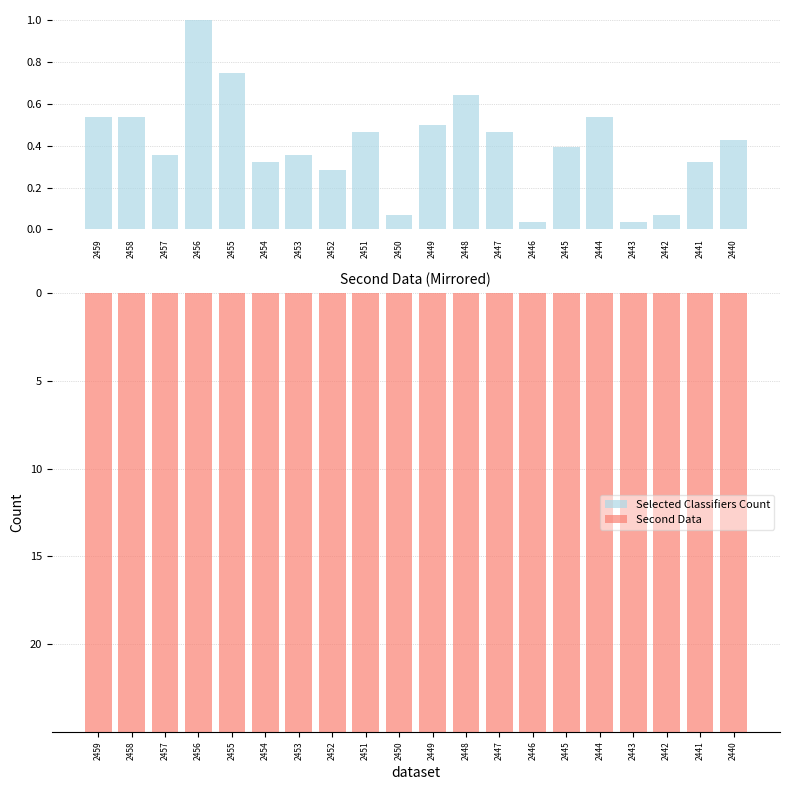

What is the value of the Selected Classifiers Count bar at the 9th from the left?

0.5